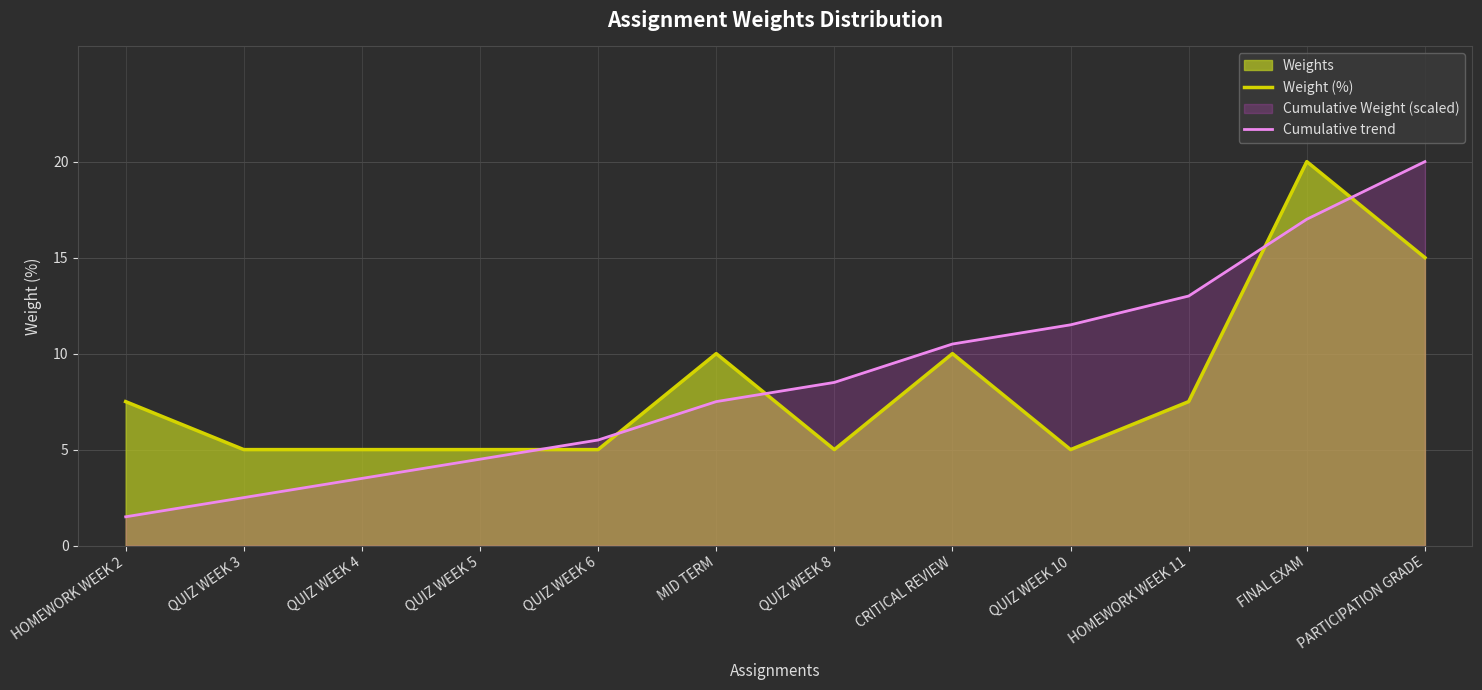

What is the approximate value of Weight (%) at MID TERM?

10.0